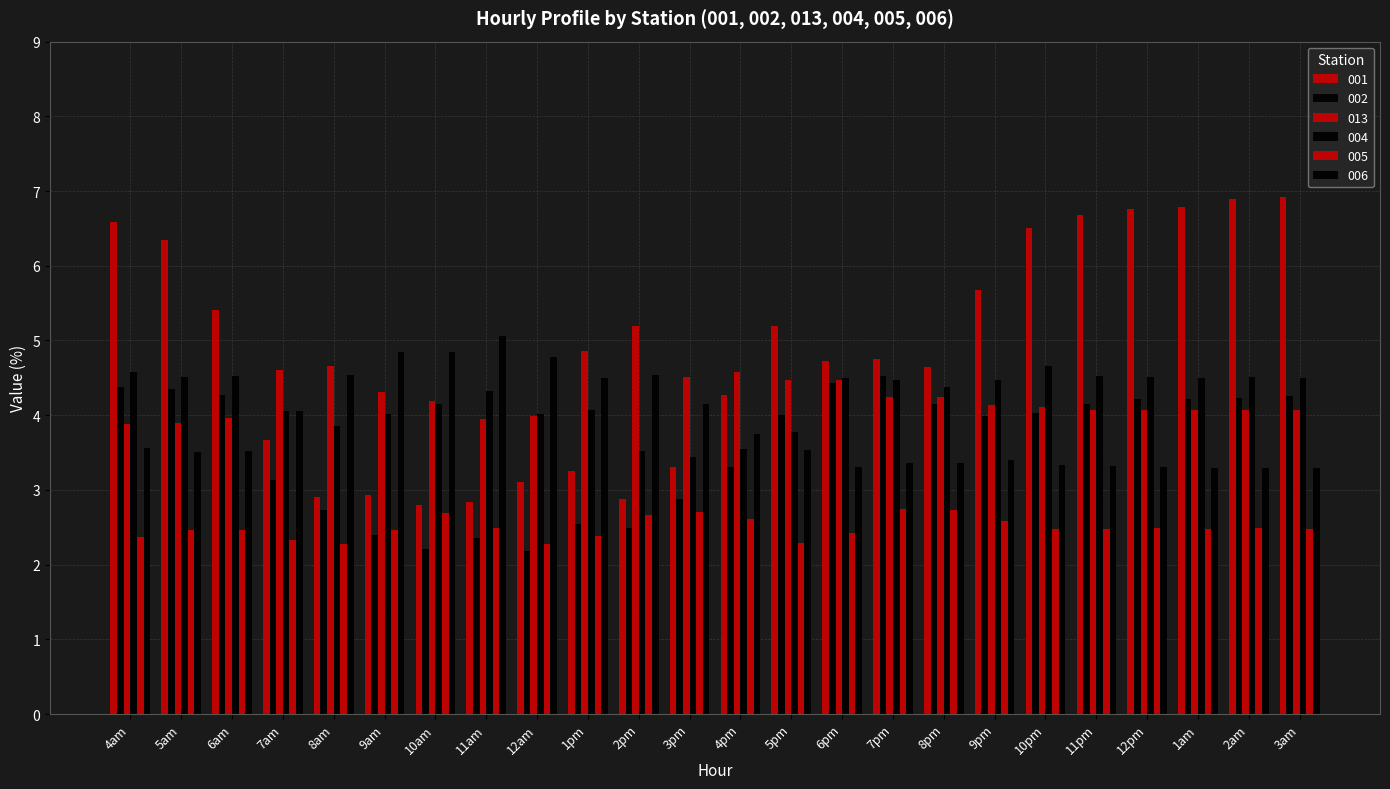

Is it true that 004 equals 4.6 at 4am?

True